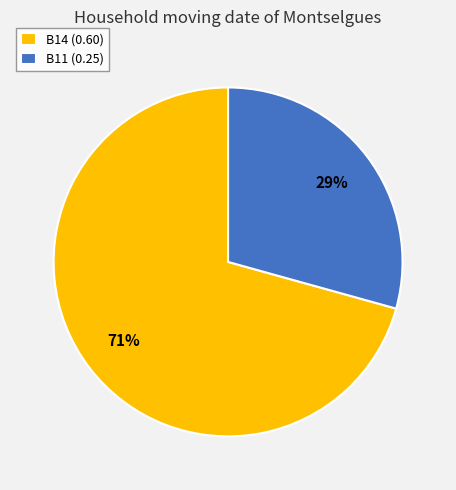

What is the largest slice in the pie chart?

B14 (0.60)